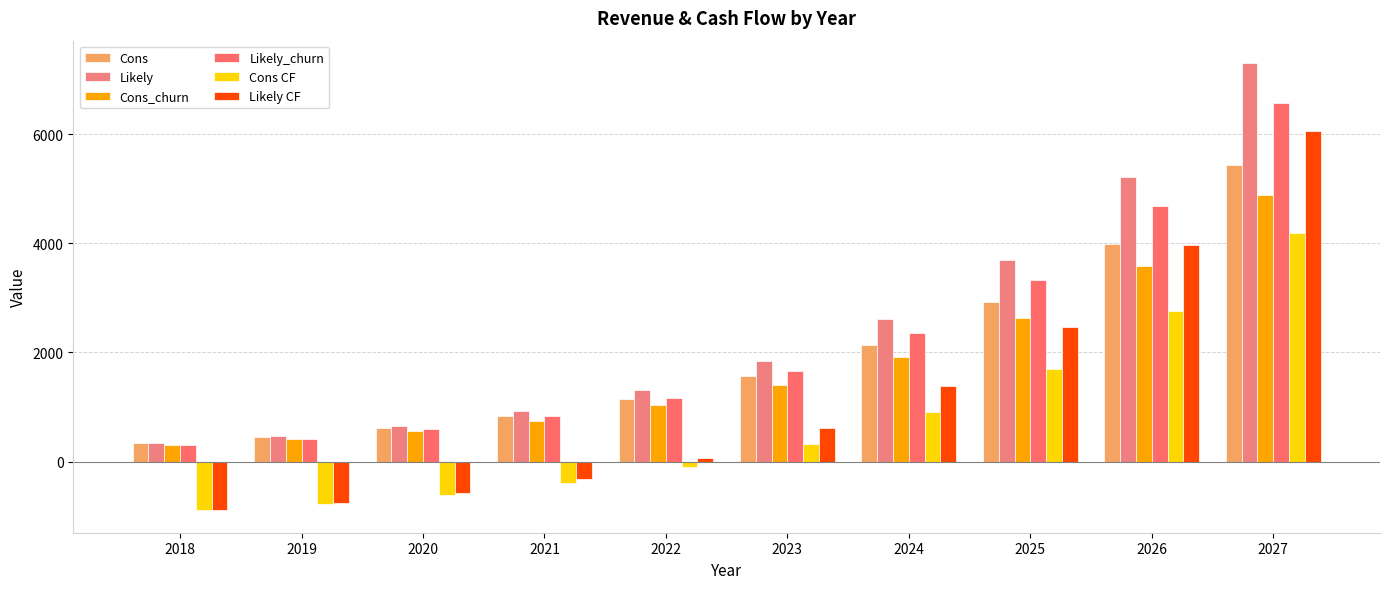

The value of Likely CF at 2018 is -1518.4. True or false?

False